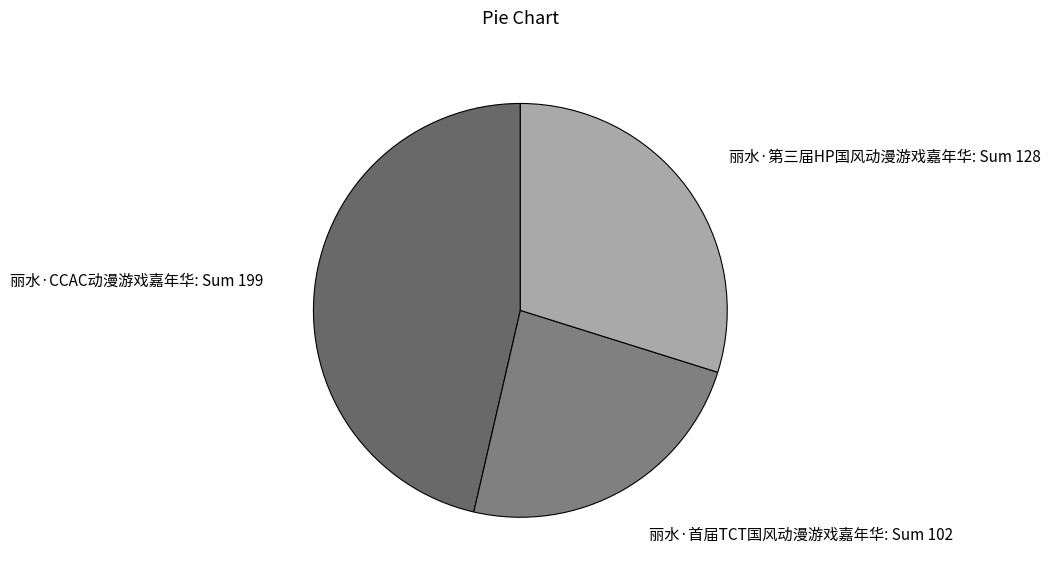

Do 丽水·首届TCT国风动漫游戏嘉年华: Sum 102 and 丽水·CCAC动漫游戏嘉年华: Sum 199 together represent more than half of the pie?

Yes